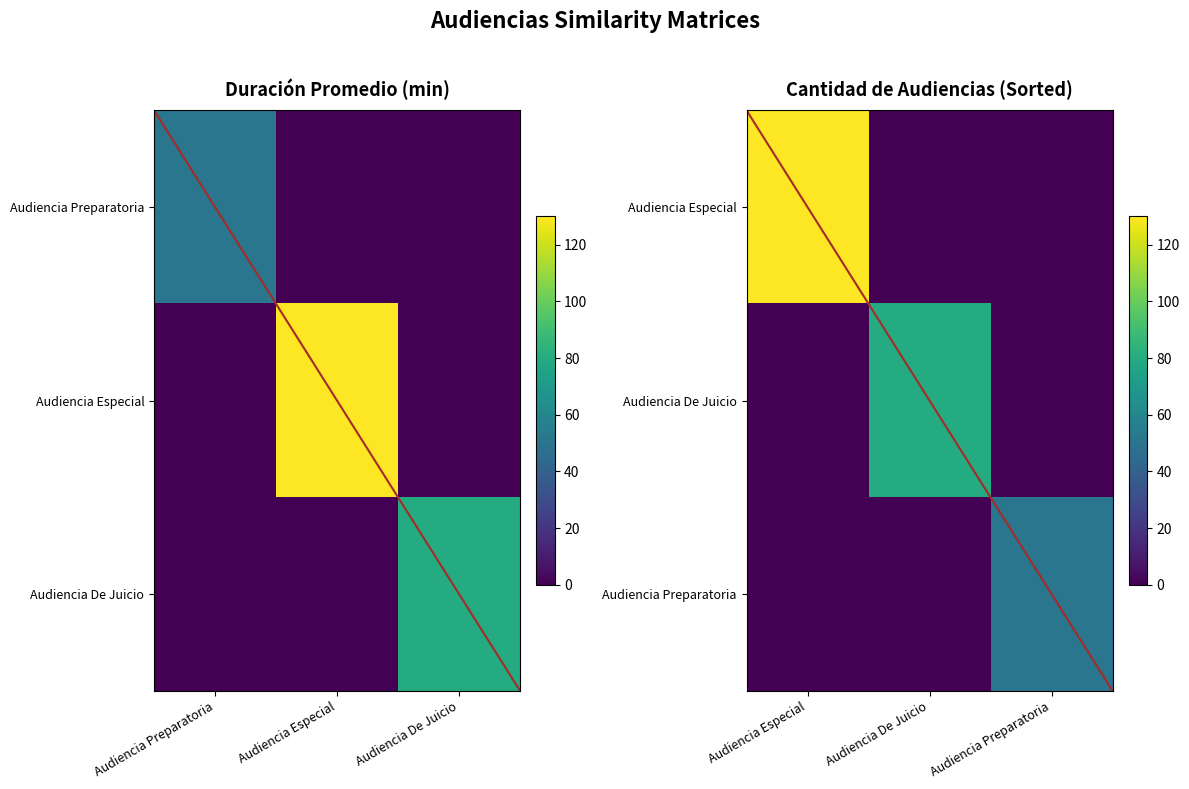

List the series in order of their peak value, highest first.

Audiencia Especial, Audiencia De Juicio, Audiencia Preparatoria